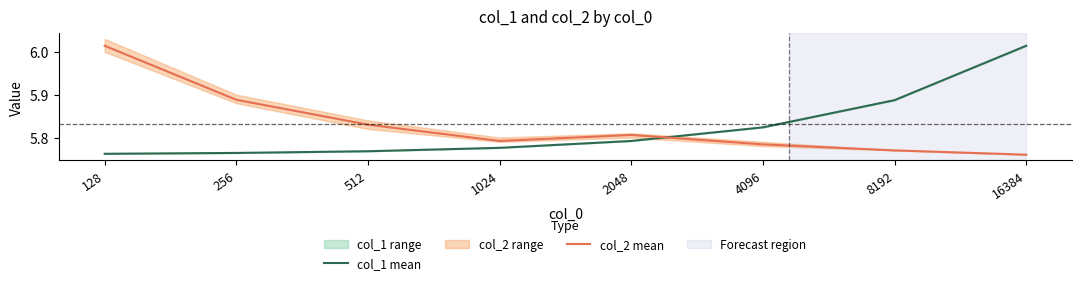

What is the value of the col_1 mean point at the 7th from the left?

5.9